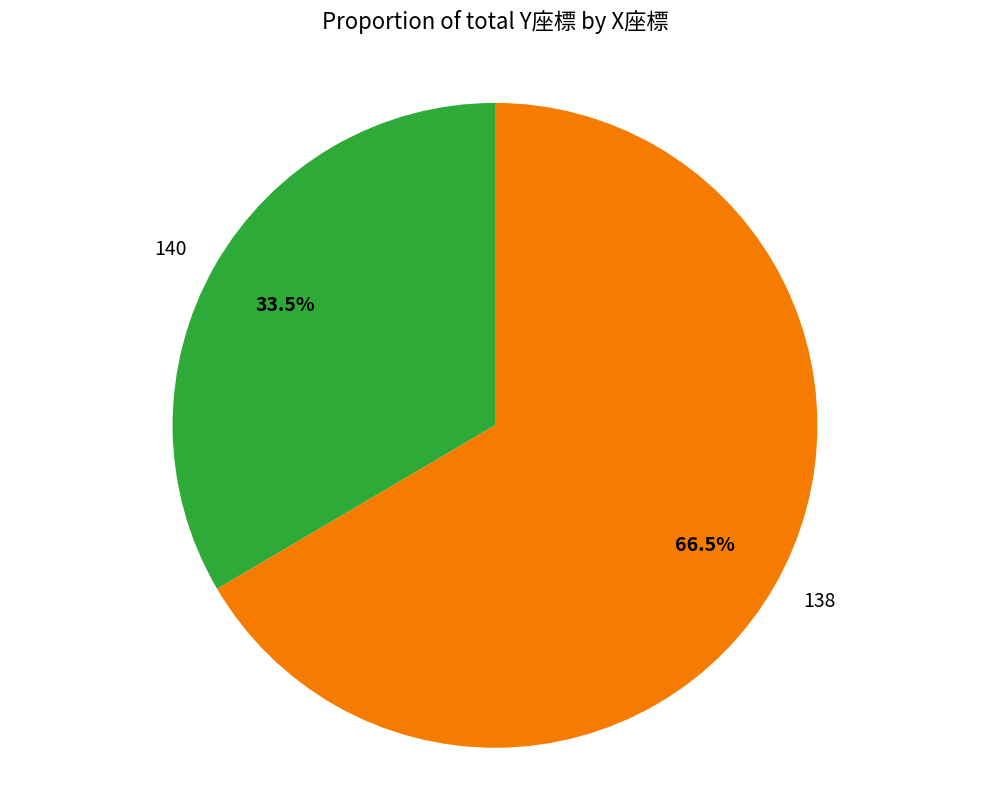

Count the number of slices in the pie.

2